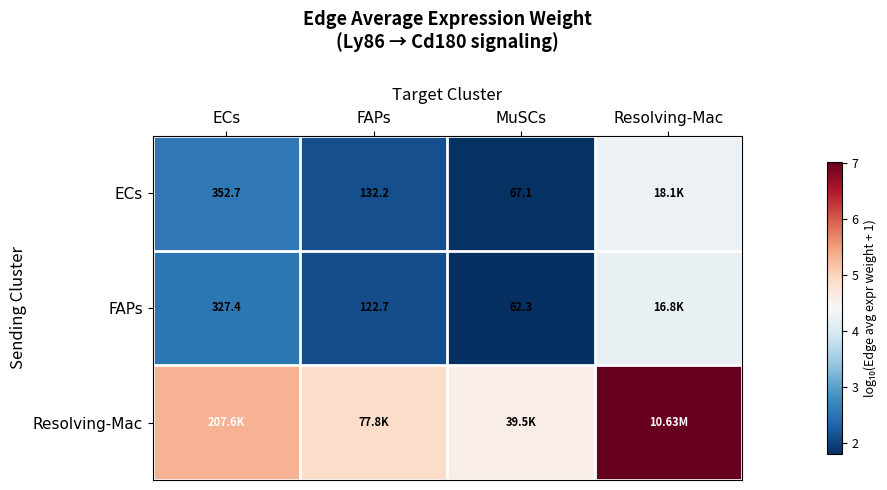

Is the value of ECs at FAPs greater than the value of FAPs at FAPs?

Yes